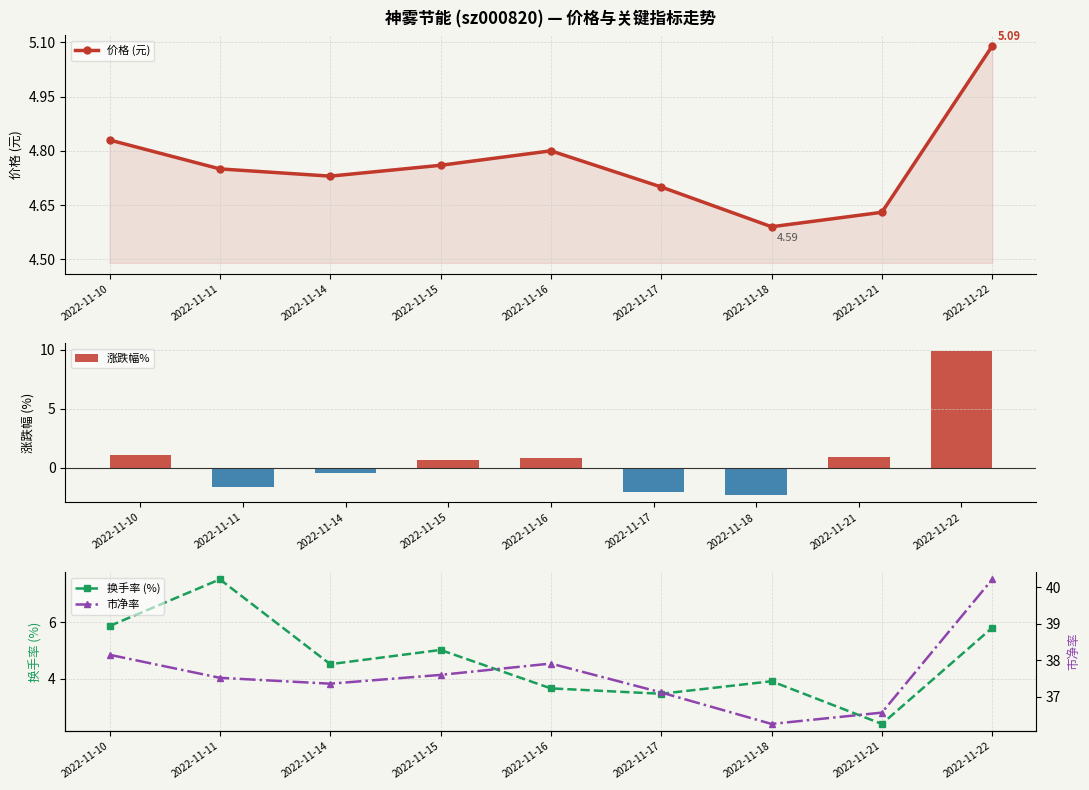

Read the 换手率 (%) value at 2022-11-21.

2.4